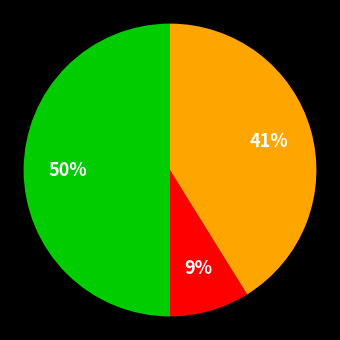

To the nearest percent, what is the average slice percentage?

33%